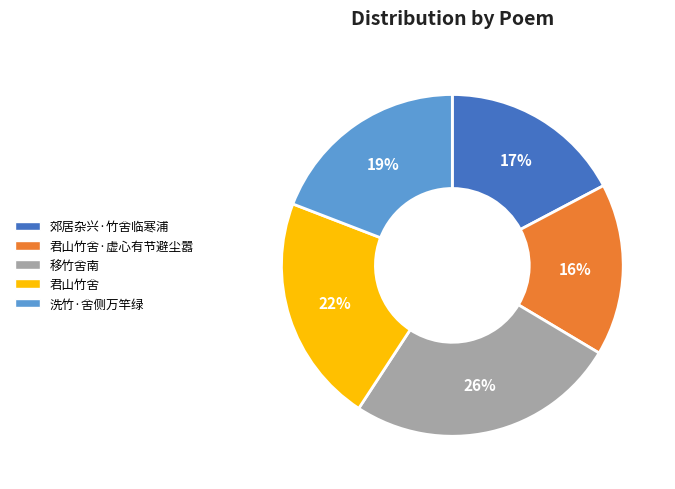

To the nearest percent, what is the average slice percentage?

20%